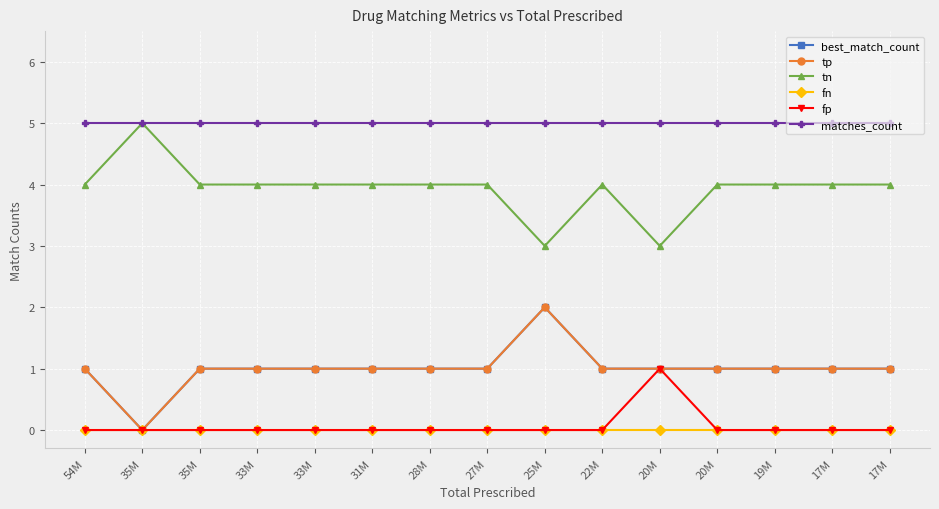

True or false: best_match_count and fp cross at least once.

False